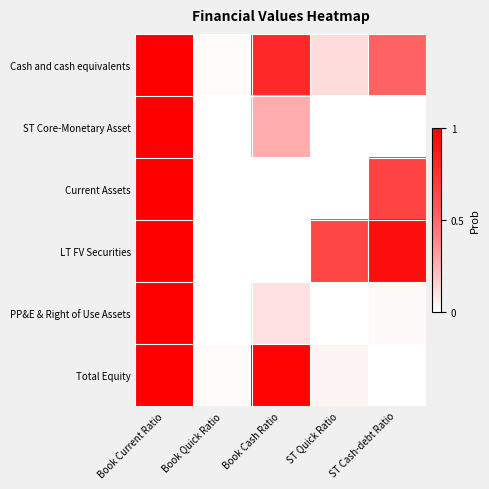

At which category is the sum across all series the highest?

Book Current Ratio